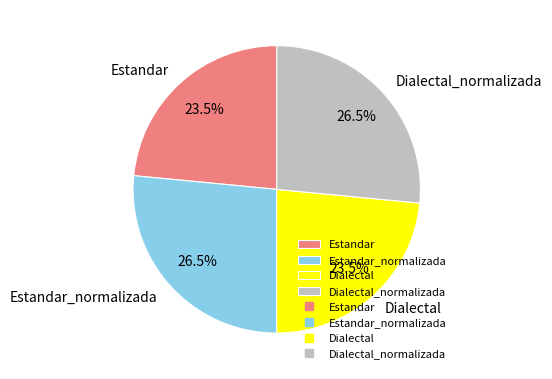

What is the ratio of the value at Dialectal to the value at Estandar?

1.0